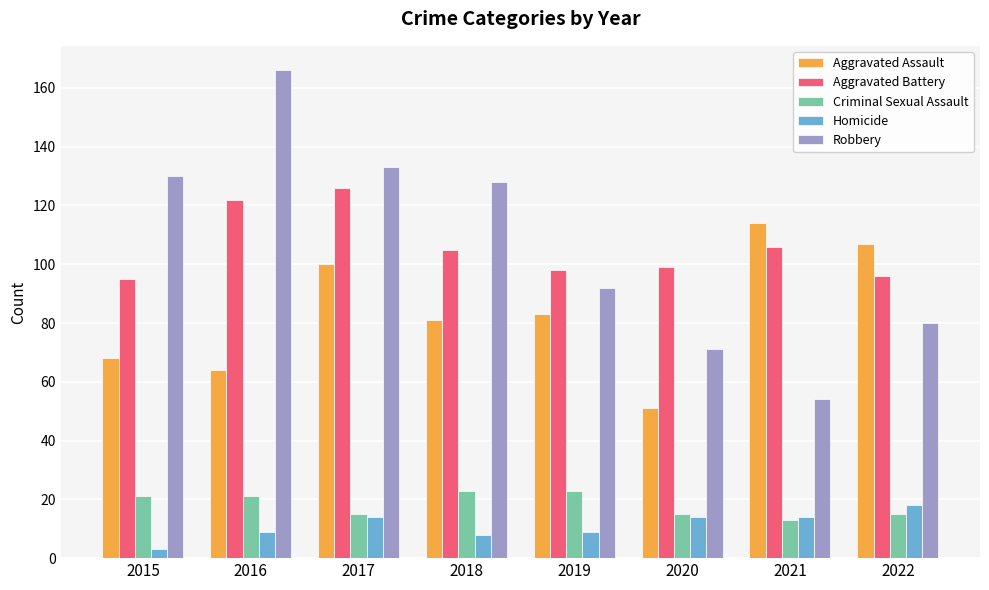

Are the bars horizontal?

No